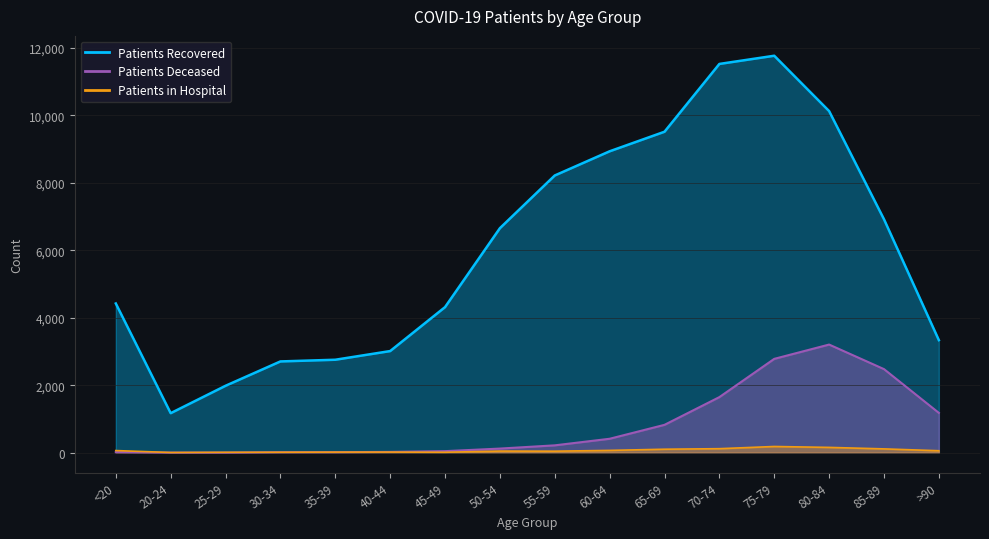

At which category does patients_deceased reach its first local peak?

80-84